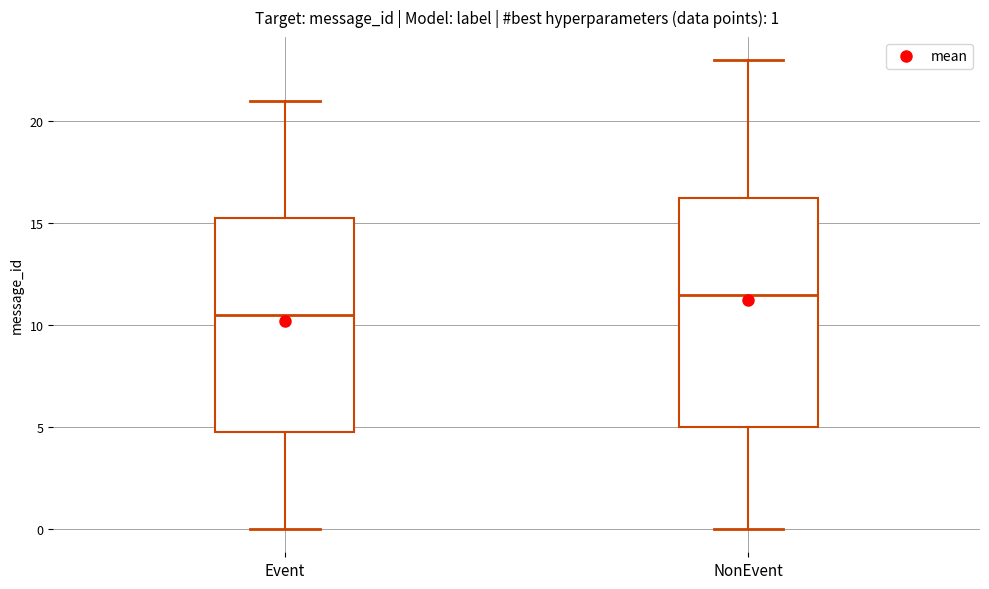

Which box's median line is the highest?

NonEvent